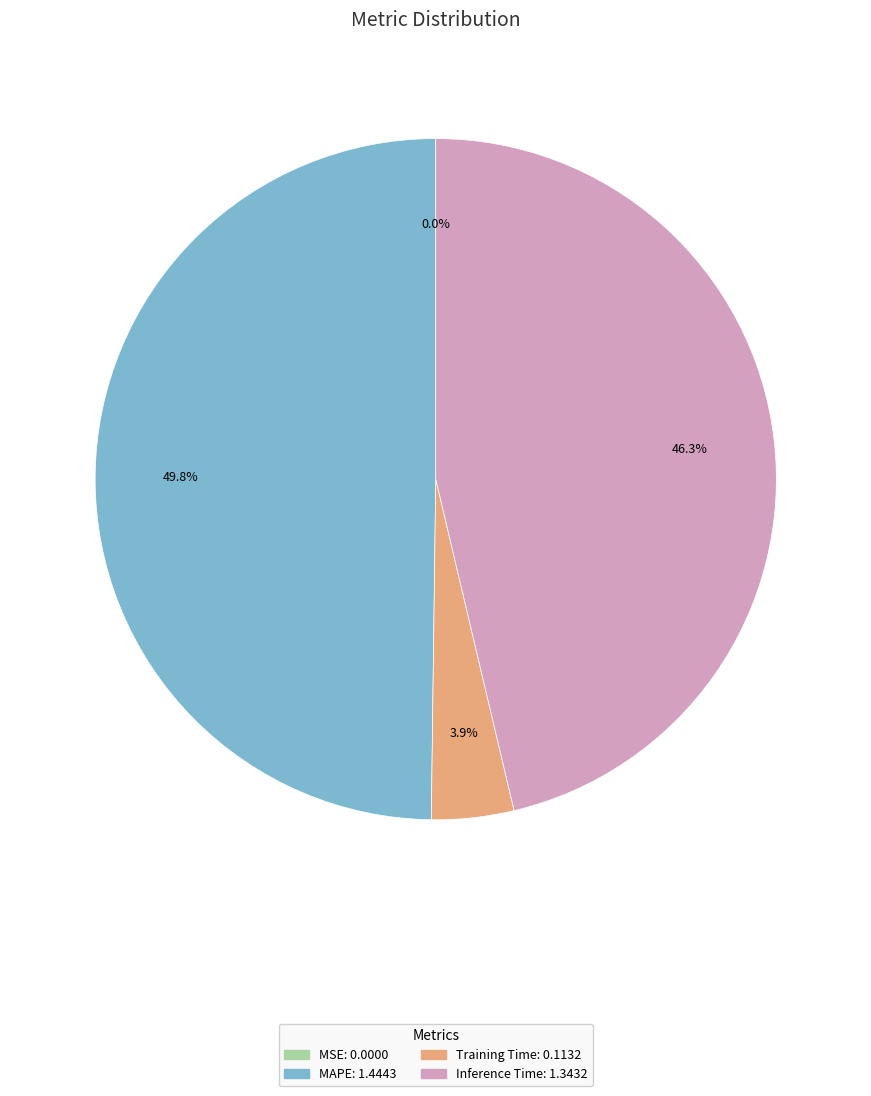

Does Inference Time account for over 50% of the chart?

No